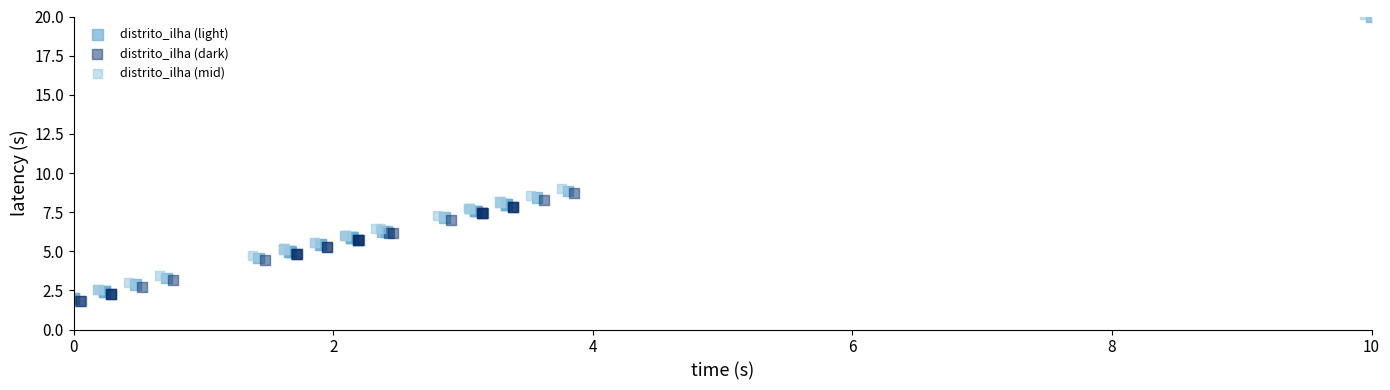

What are all the series names shown in the legend?

distrito_ilha (light), distrito_ilha (dark), distrito_ilha (mid)